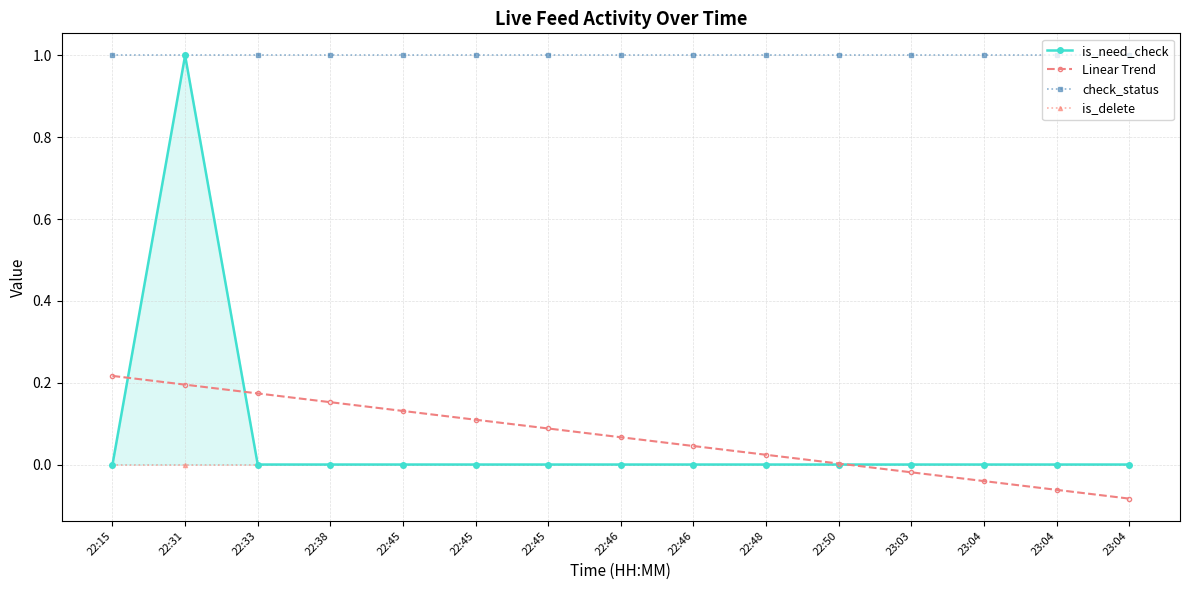

What is the spread (max minus min) of values at 22:45?

1.0